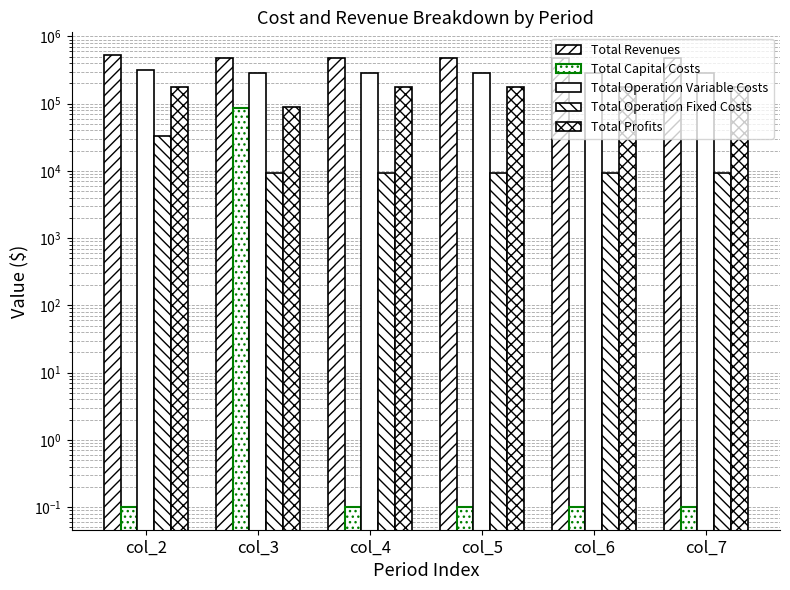

What is the value of the Total Operation Fixed Costs bar at the 3rd from the left?

9163.5